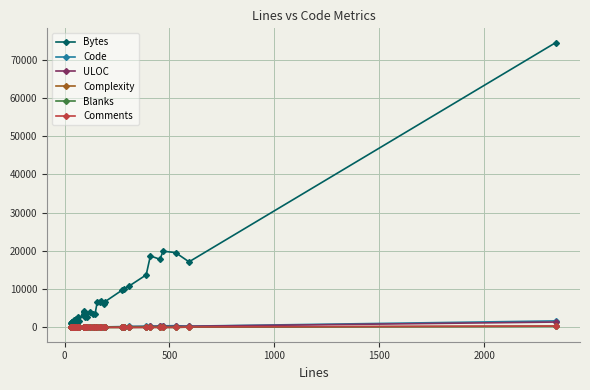

True or false: ULOC and Complexity cross at least once.

False